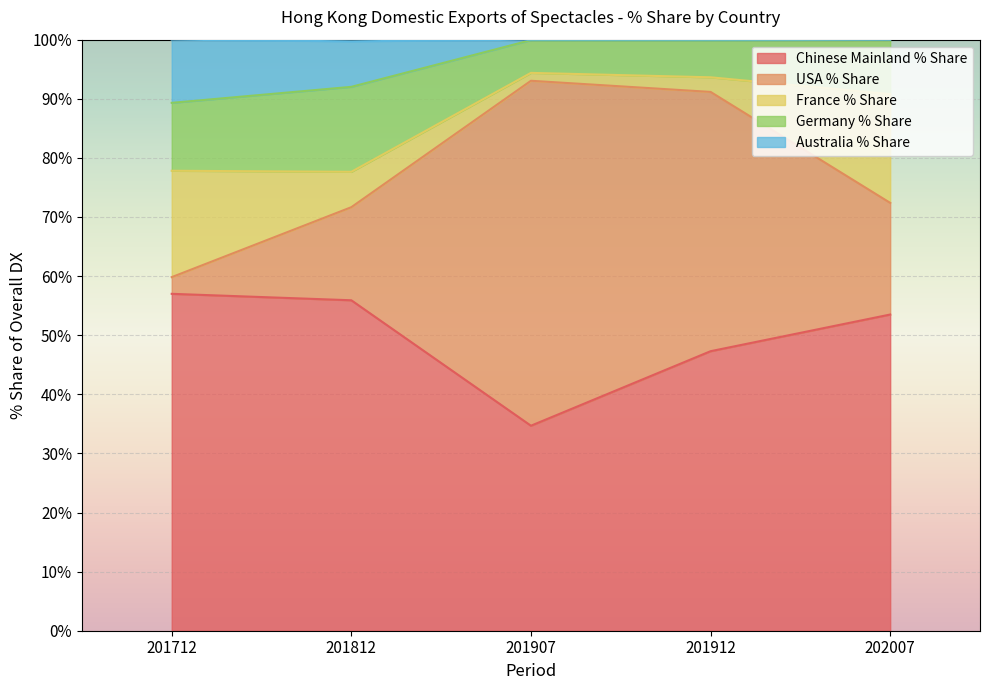

What is the total value across all series at 202007?

100.0